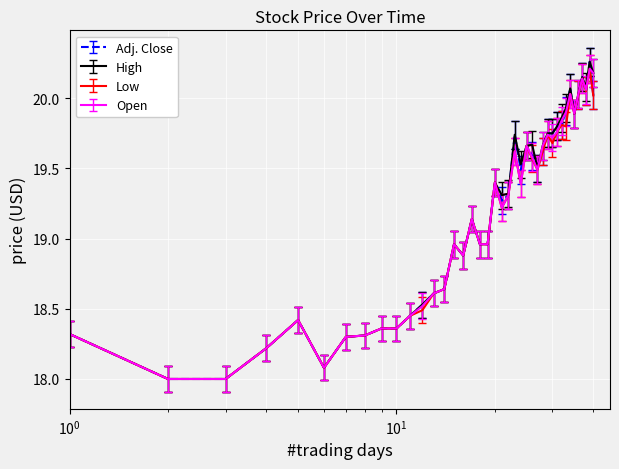

What is the maximum value for Open?

20.2